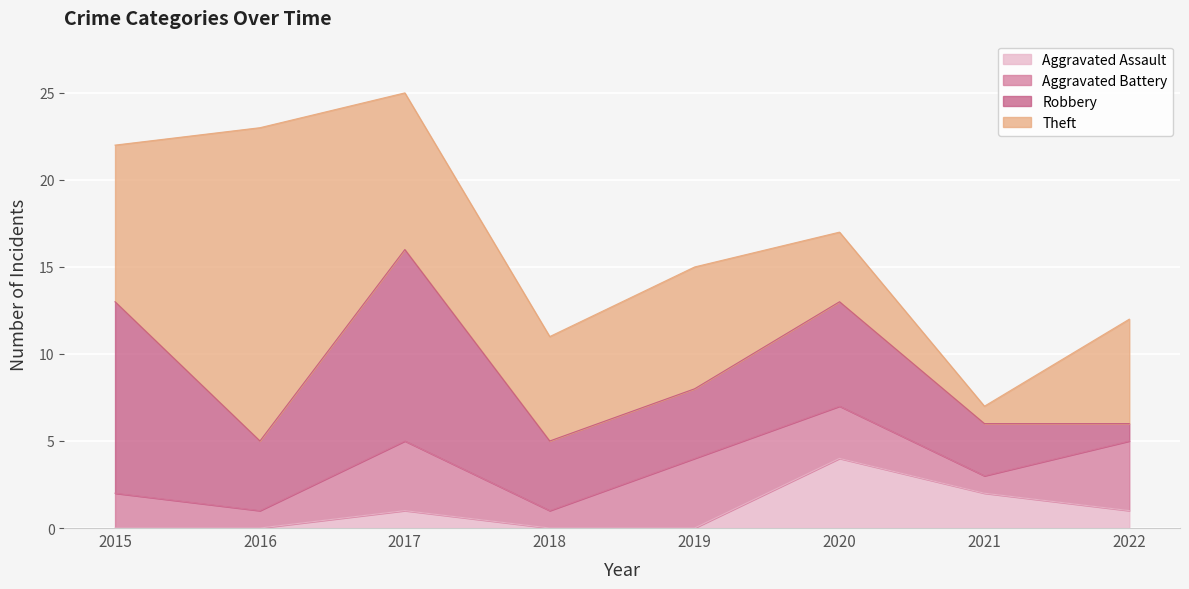

The value of Robbery at 2018 is 4. True or false?

True